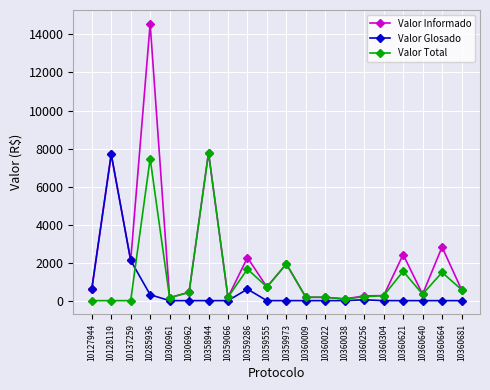

Is the value of Valor Total at 10360009 greater than the value of Valor Informado at 10127944?

No